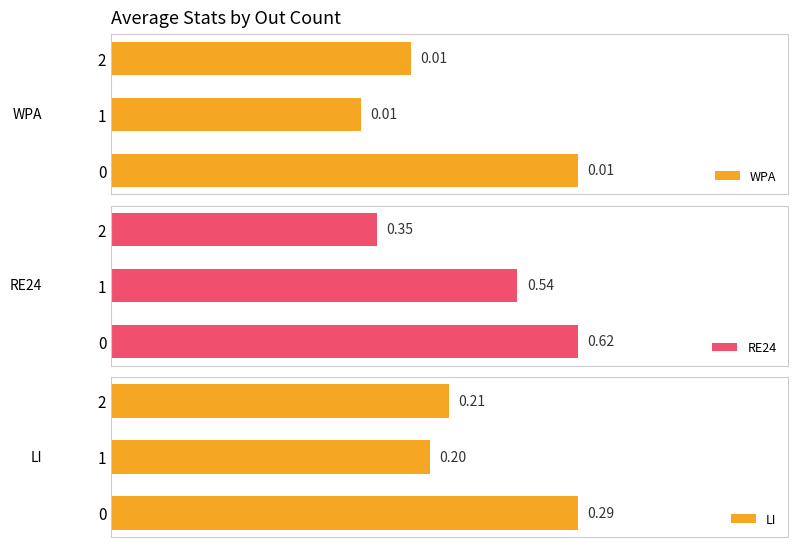

Which series has the largest total across all categories?

RE24